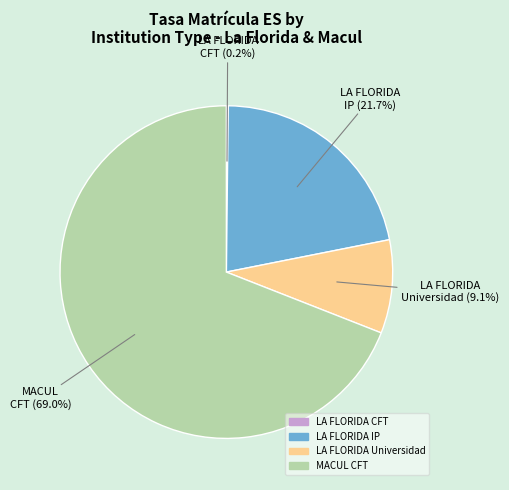

Does any single category account for the majority?

Yes